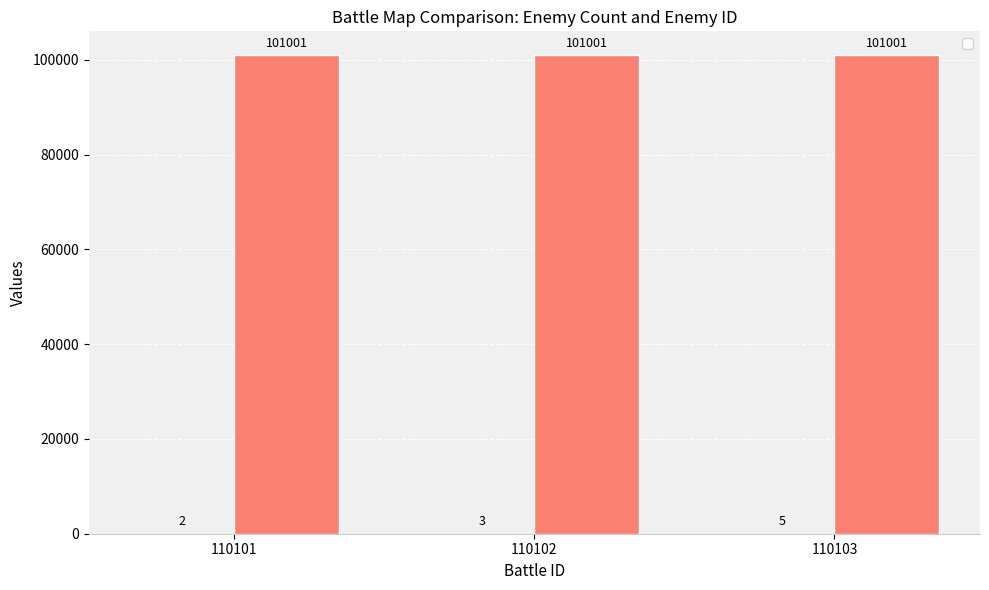

True or false: the data shows 1 at 110102.

False